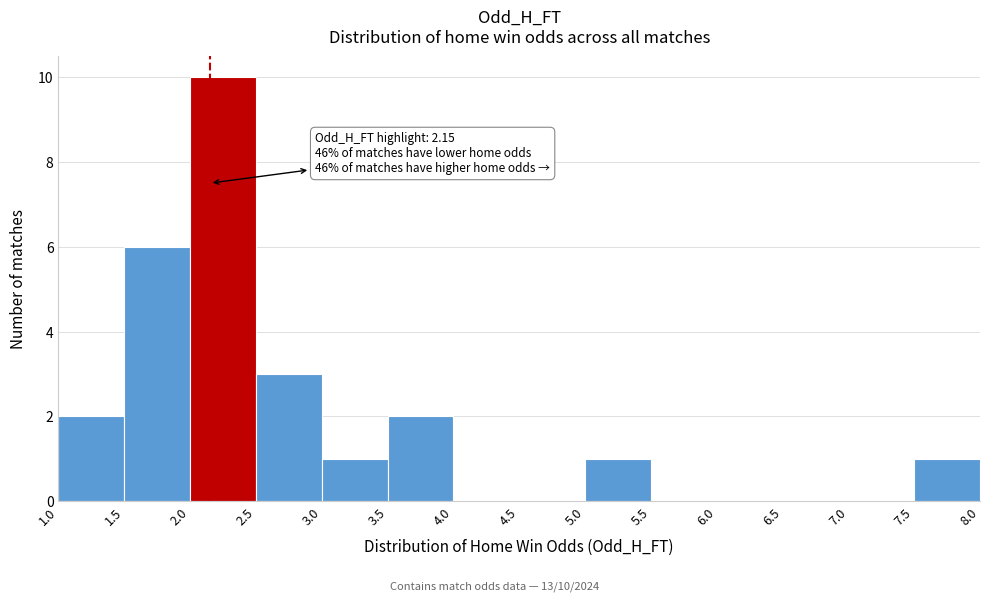

Which range on the x-axis has the tallest bar?

2.0 to 2.5